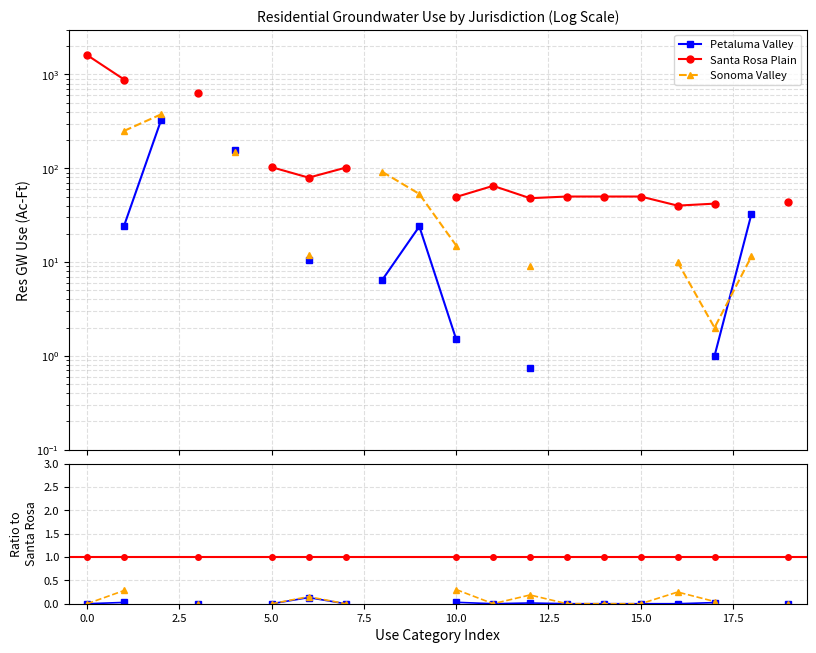

True or false: Santa Rosa Plain and Sonoma Valley cross at least once.

False